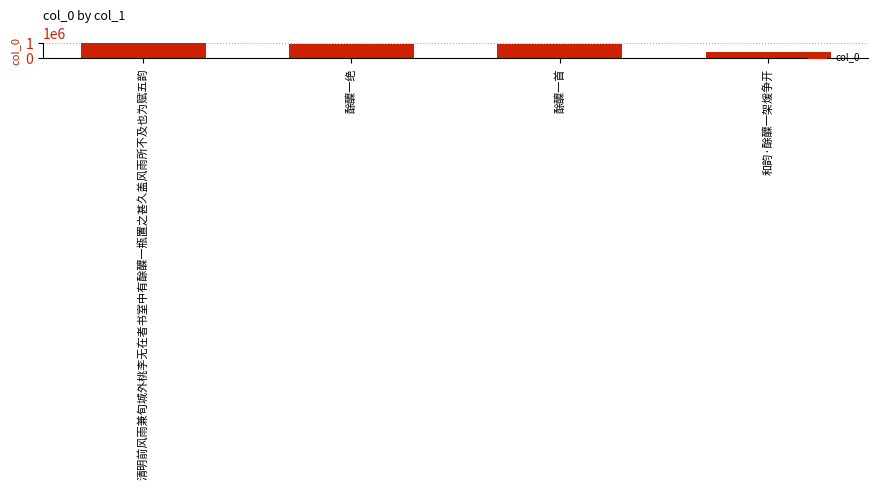

What is the sum of all values?

3179531